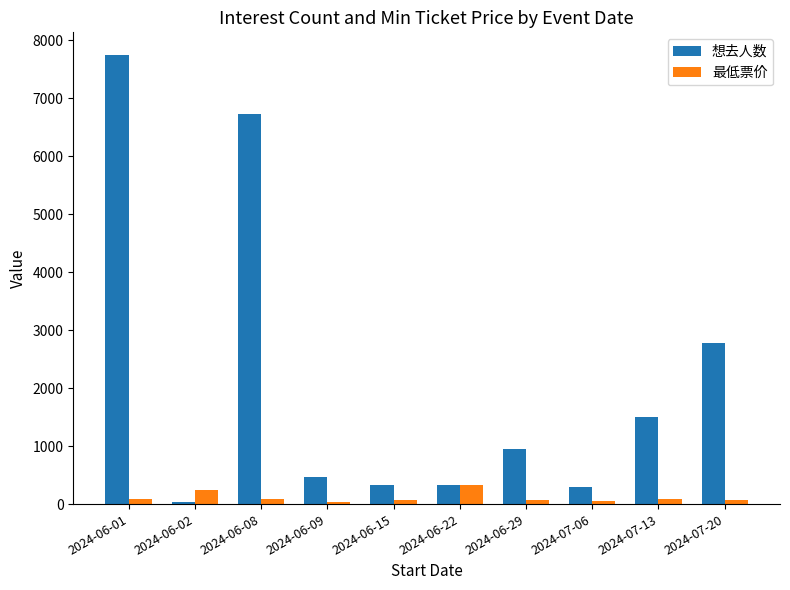

Are the bars grouped side by side (vs. stacked)?

Yes